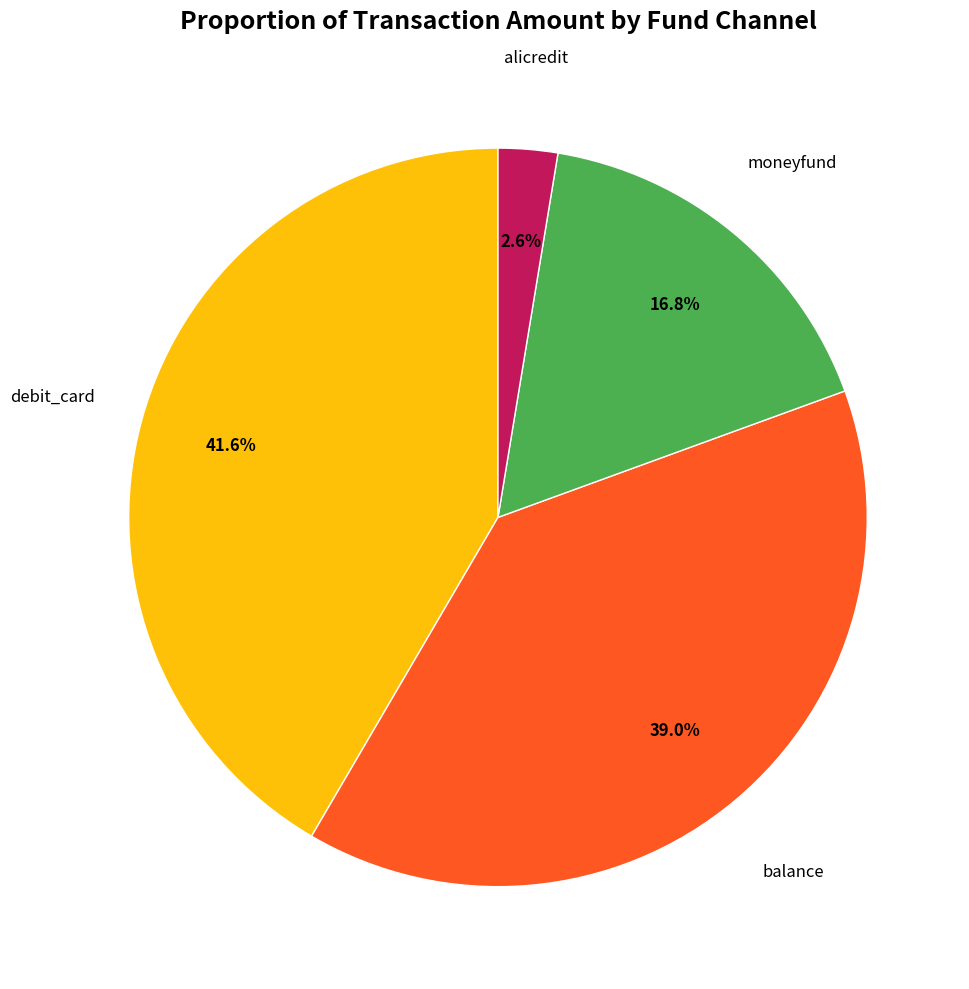

Is there any slice that represents more than half of the pie?

No